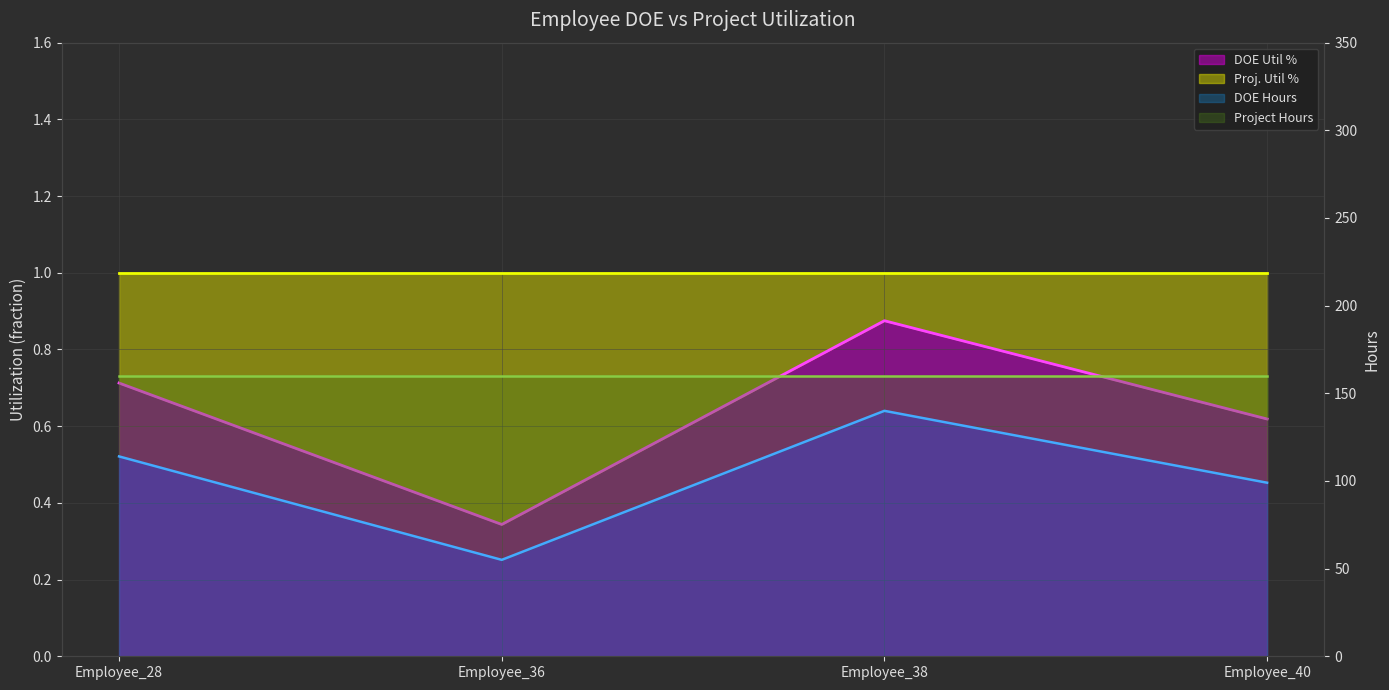

The Proj. Util % series shows 114.0 at Employee_28. True or false?

True